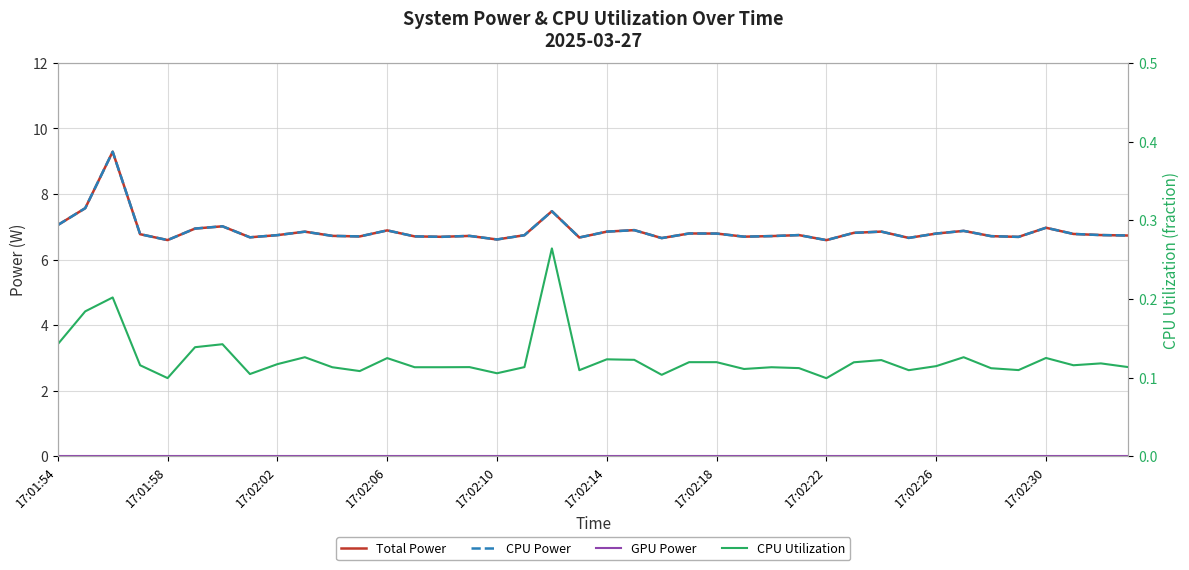

Which series has the largest range (max minus min)?

Total Power